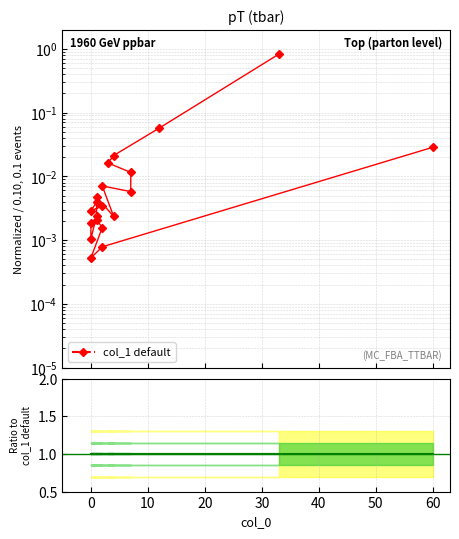

True or false: Ratio has more than 1 interior local peaks.

False